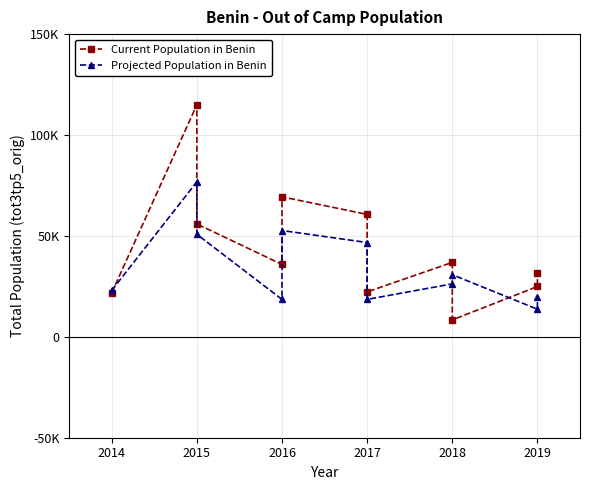

Between 2017 and 2019, which is larger?

2017